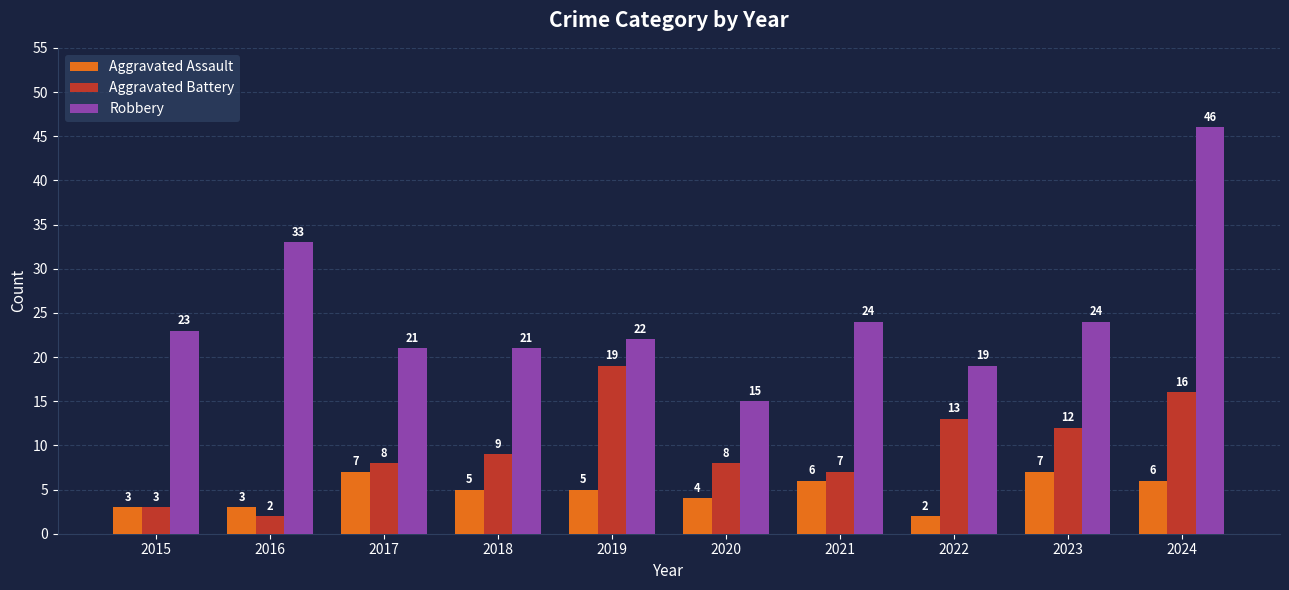

What is the spread (max minus min) of values at 2016?

31